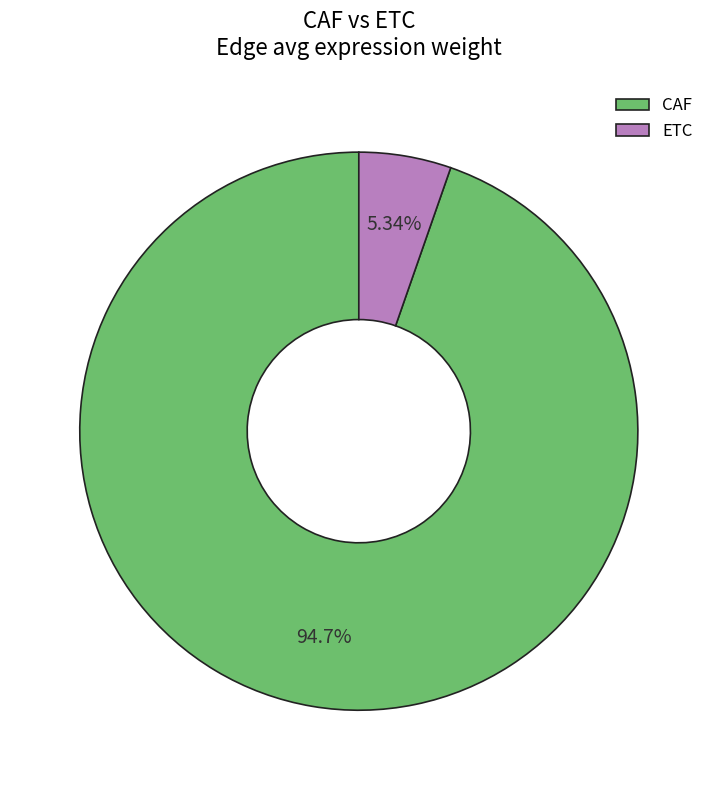

How many slices are in this pie chart?

2